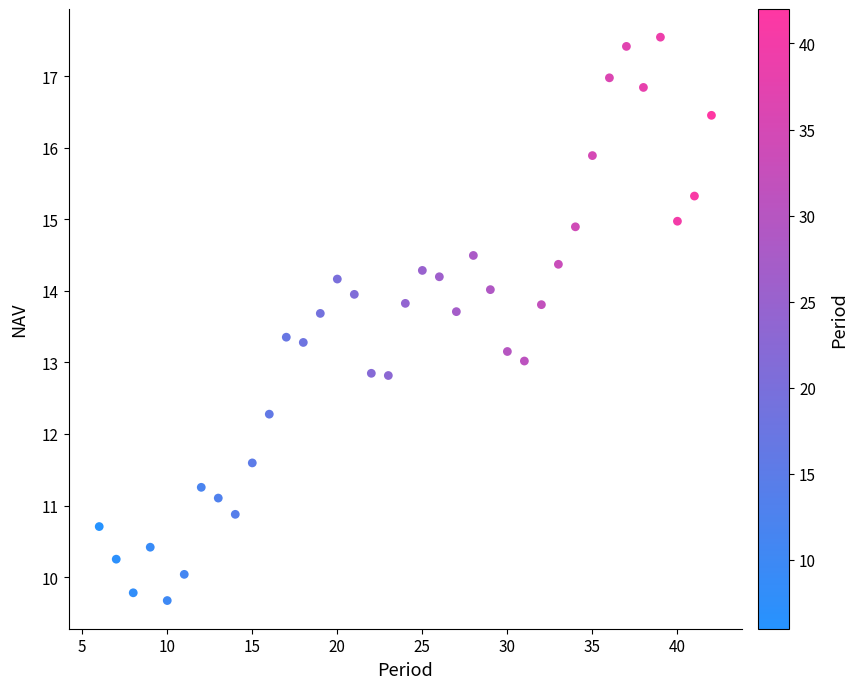

What is the range of X values (max minus min)?

36.0